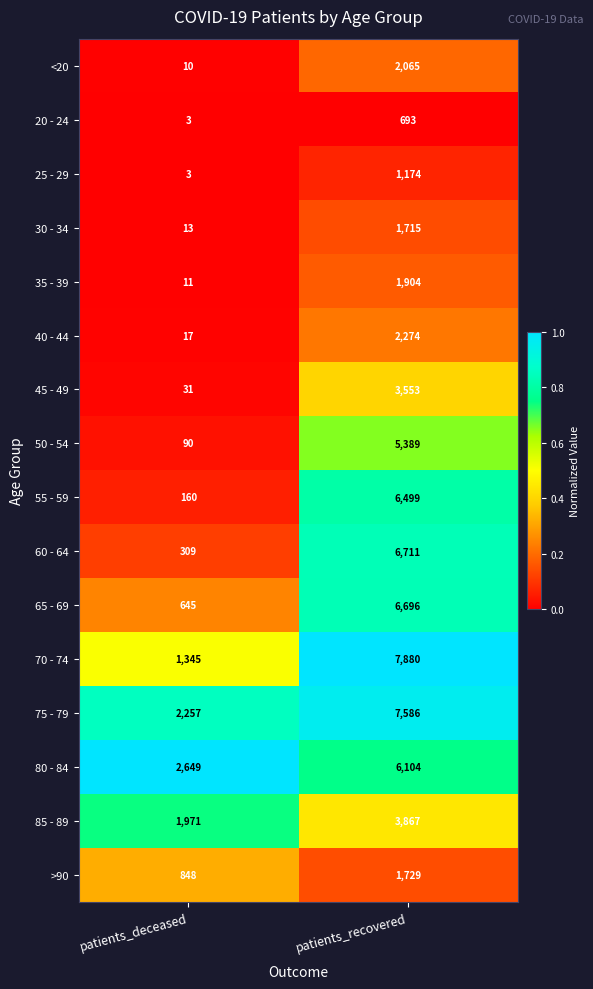

The 60 - 64 series shows 522 at patients_deceased. True or false?

False